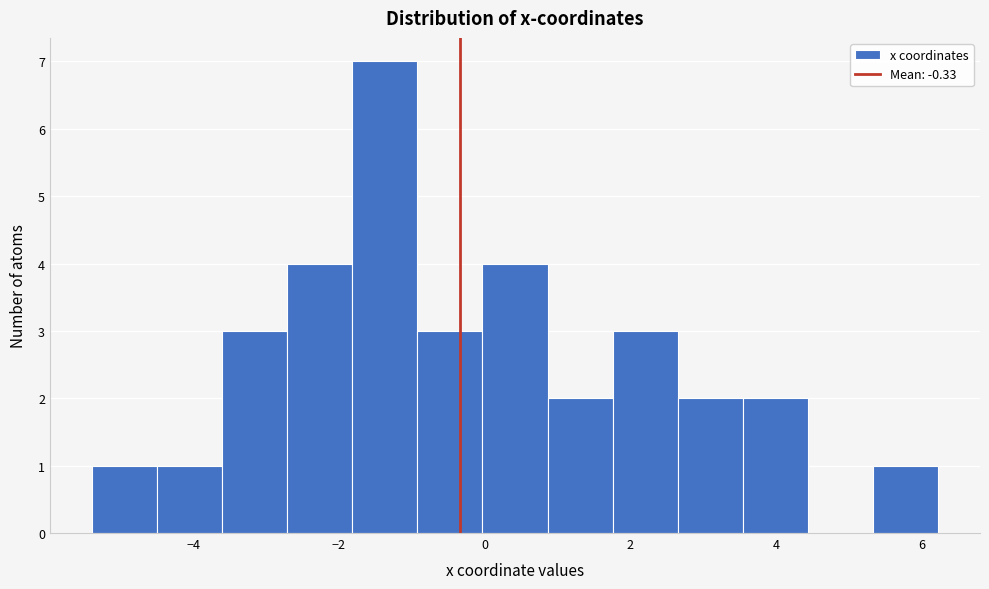

Which range on the x-axis has the tallest bar?

-1.8 to -1.0